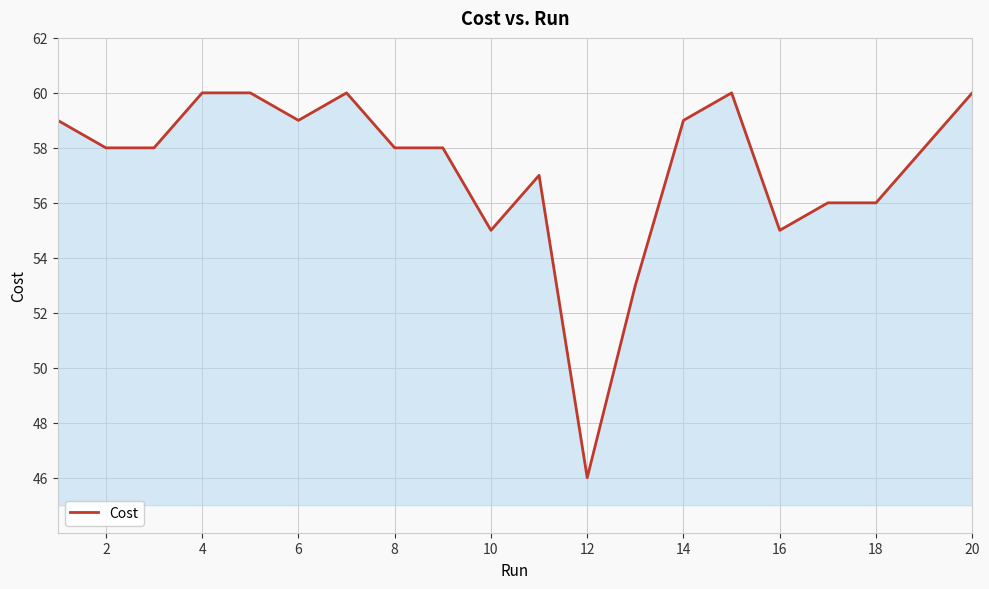

What is the difference between the maximum and minimum values?

14.0